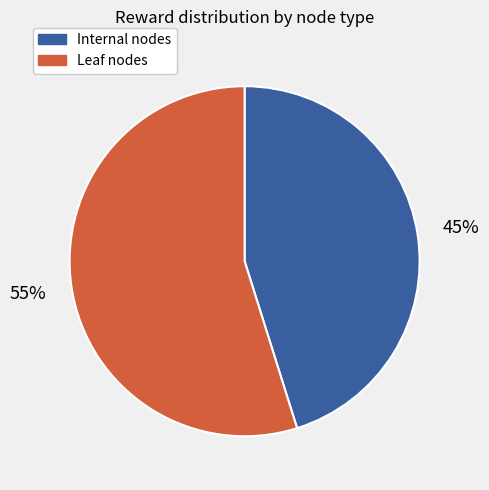

The Internal nodes slice represents 45% of the pie. True or false?

True